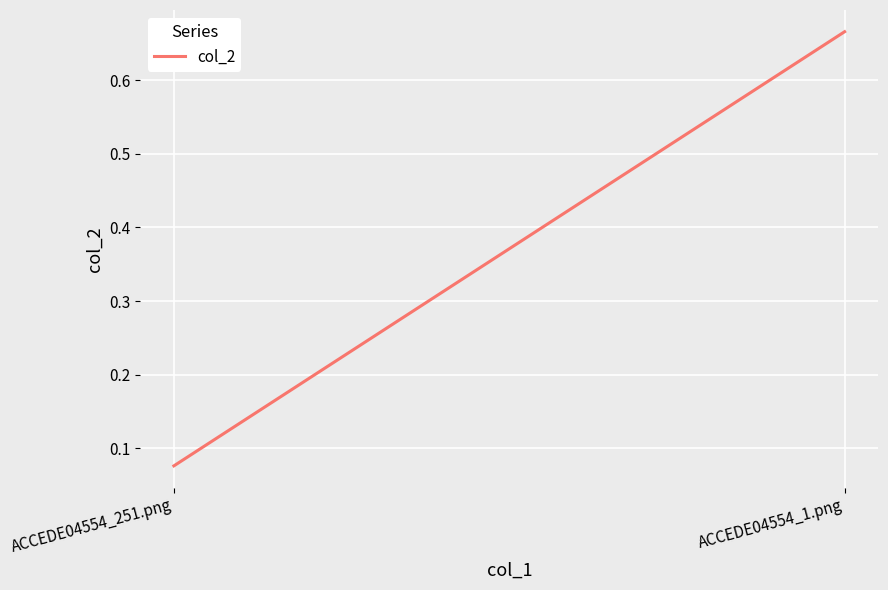

What is the label of the 2nd point from the right?

ACCEDE04554_251.png